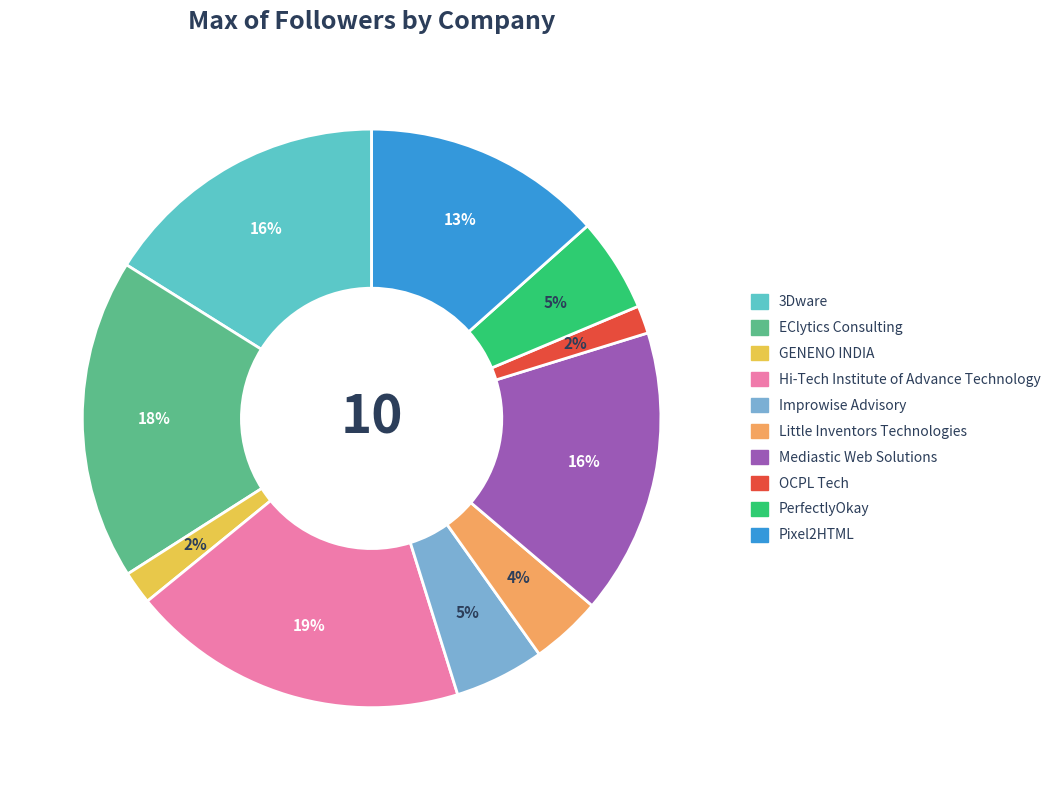

To the nearest percent, what percentage of the pie is OCPL Tech?

2%